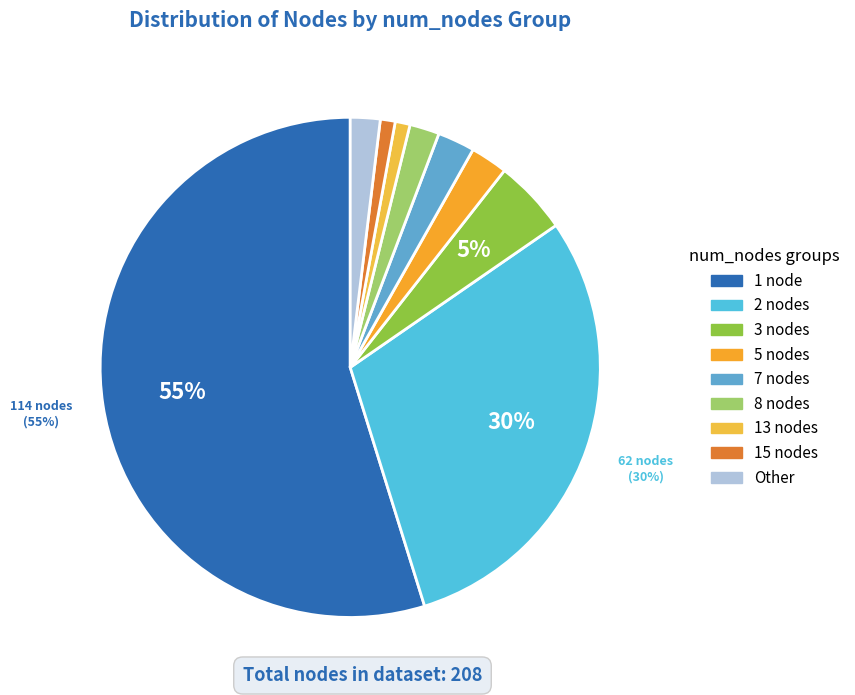

Count the number of slices in the pie.

9